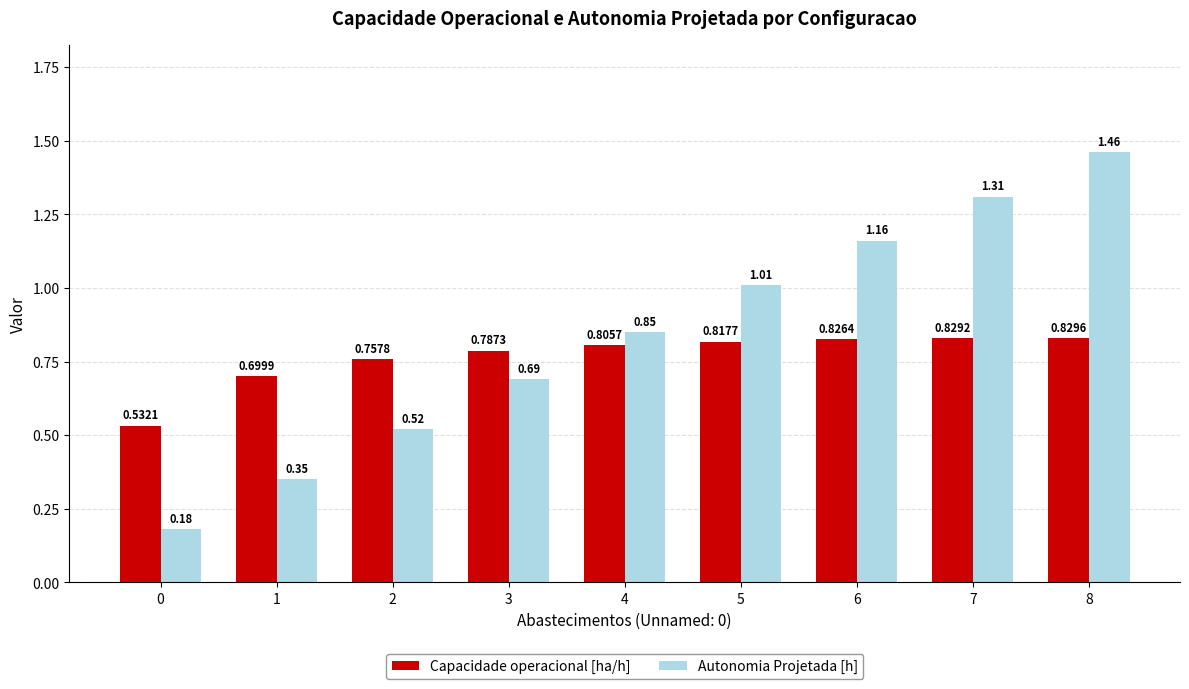

Count the number of data series in this chart.

2